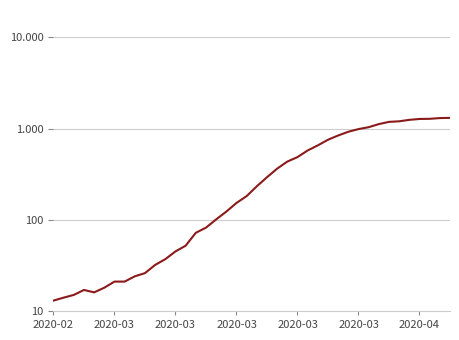

What is the difference between the values at 2020-03 and 30?

973